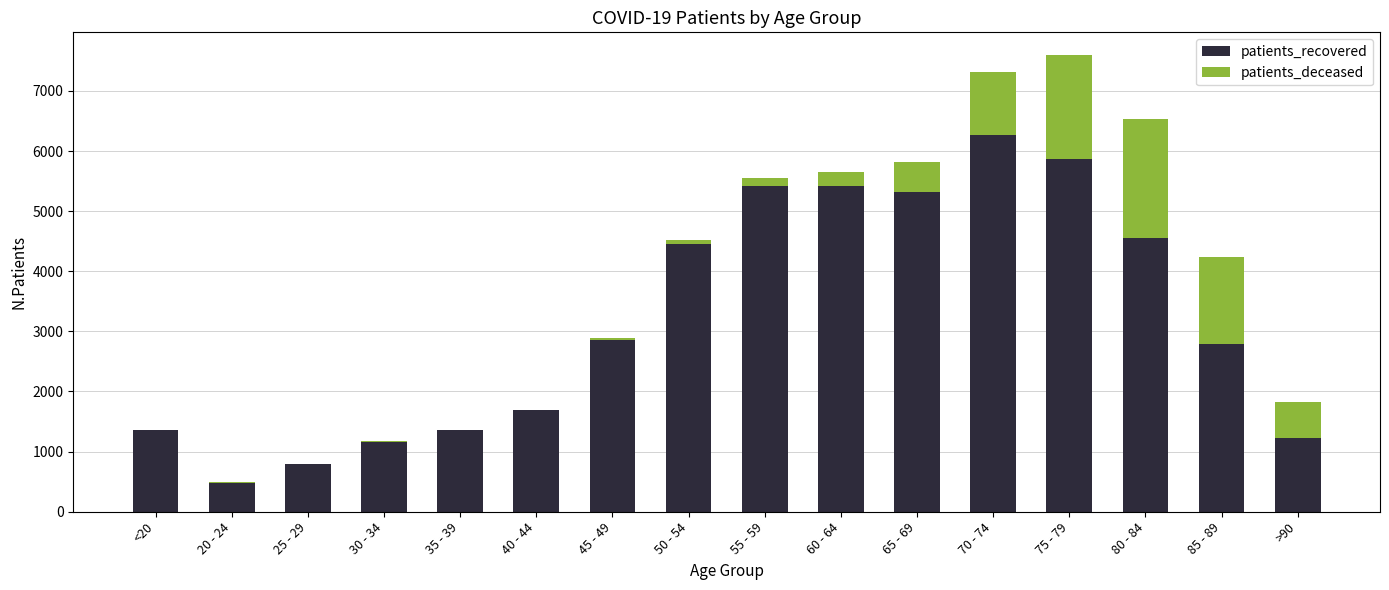

What is the sum of all patients_recovered values?

50969